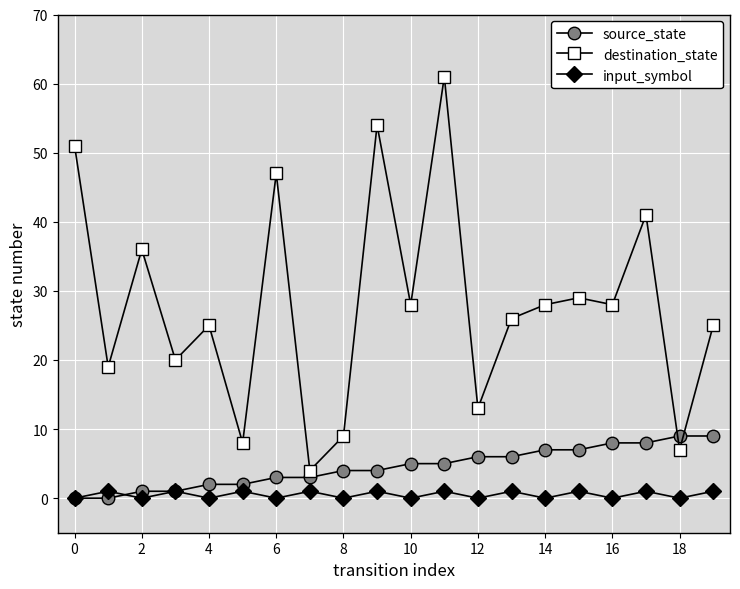

Does the chart display data point markers on the line(s)?

Yes